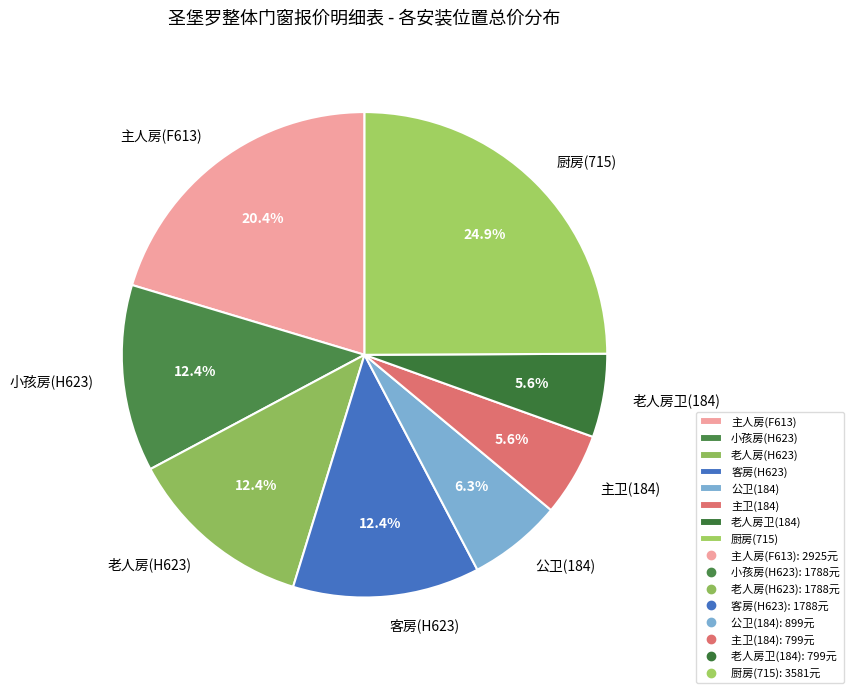

How many slices are in this pie chart?

8